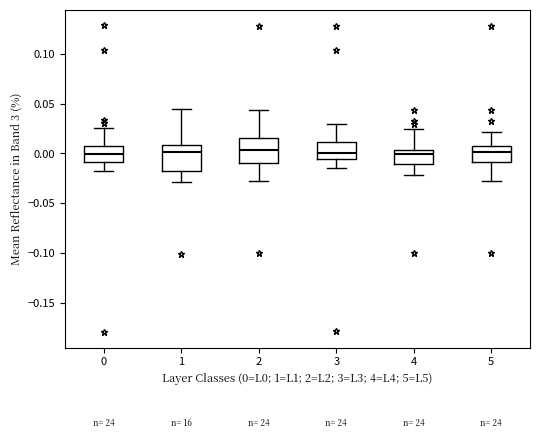

Where does the lower whisker of the box at x = 5 end on the y-axis? The values are not printed on the chart, so give them approximately, as read against the axis.

-0.030